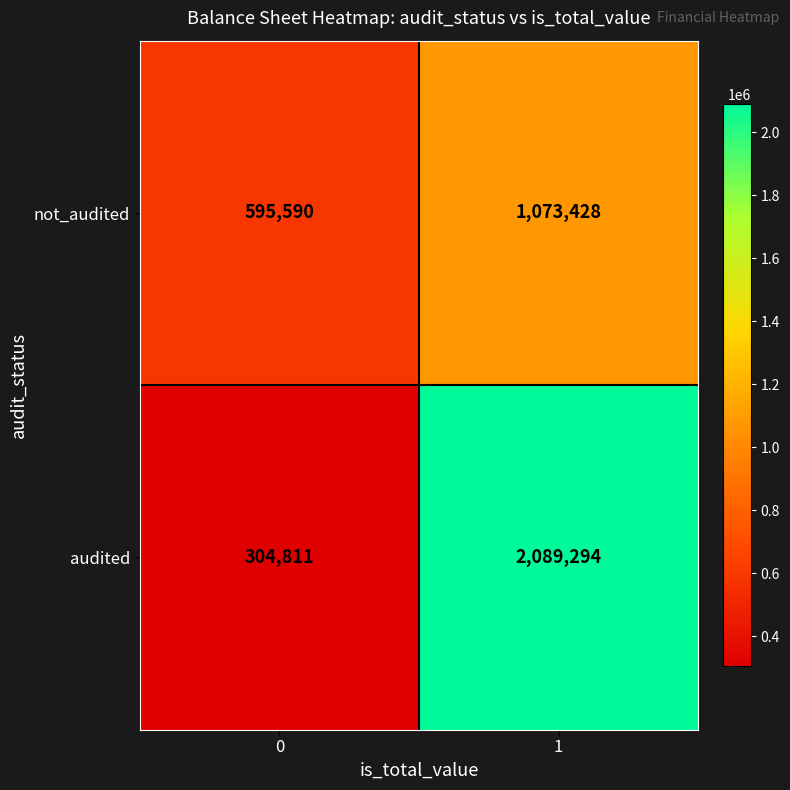

Reading left to right, extract all data points from this chart.

not_audited: 595590	1073428
audited: 304811	2089294